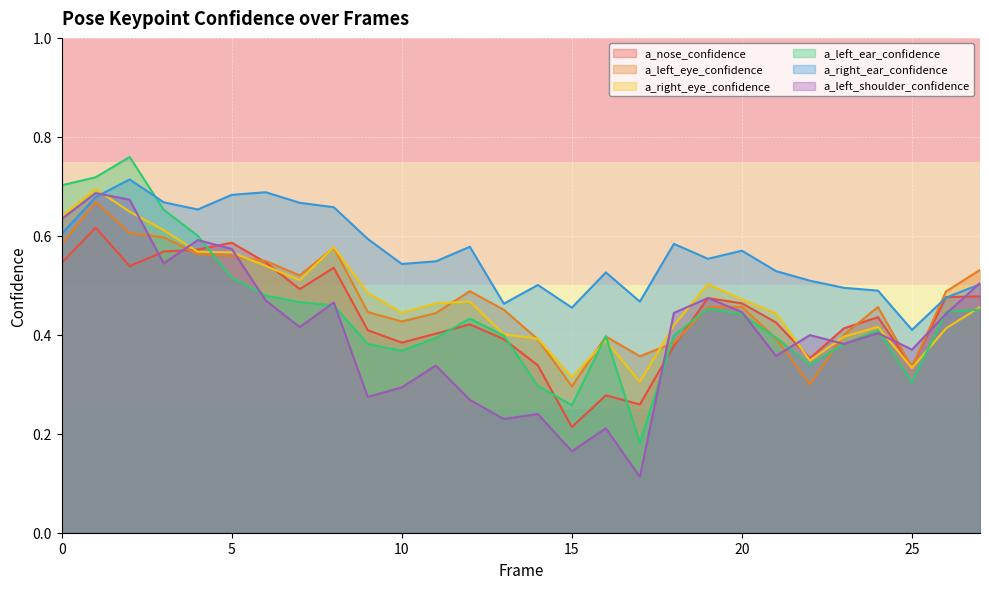

How many lines are shown in the chart?

6